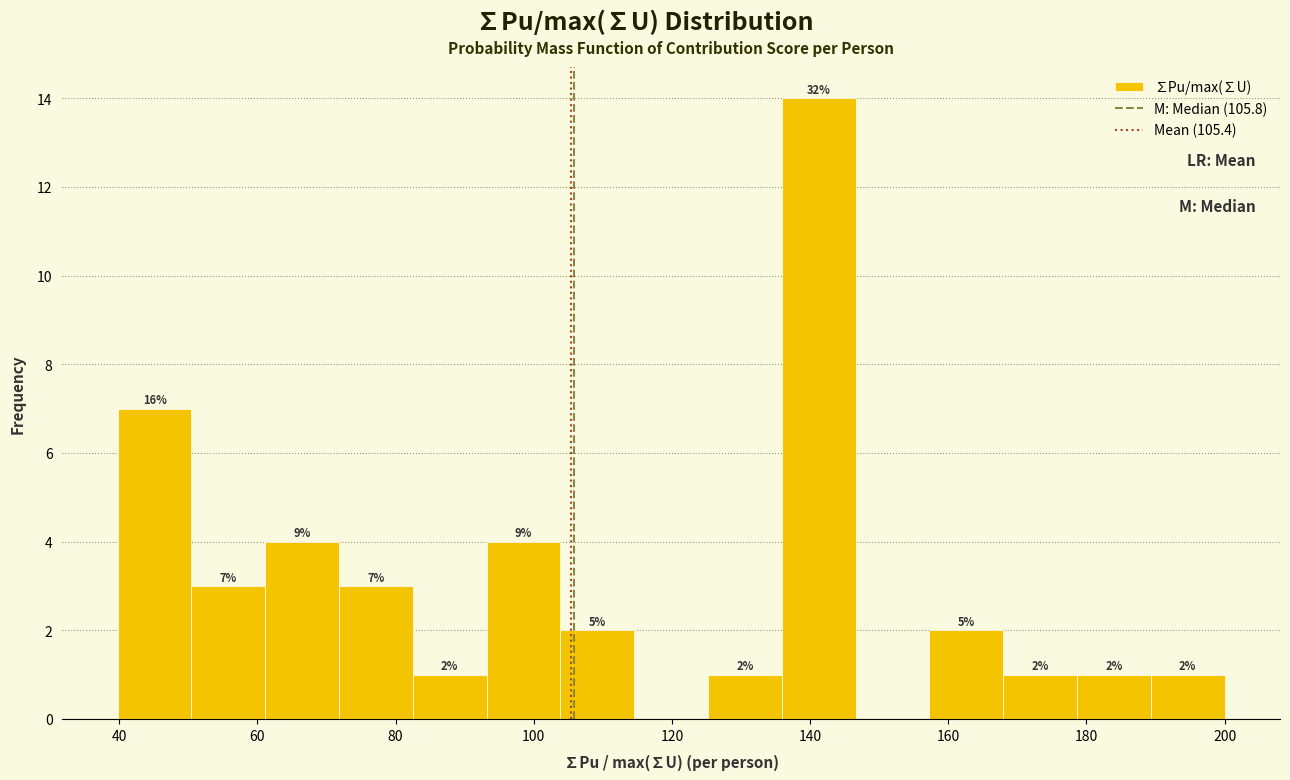

Over which range of the x-axis is the bar tallest?

136 to 146